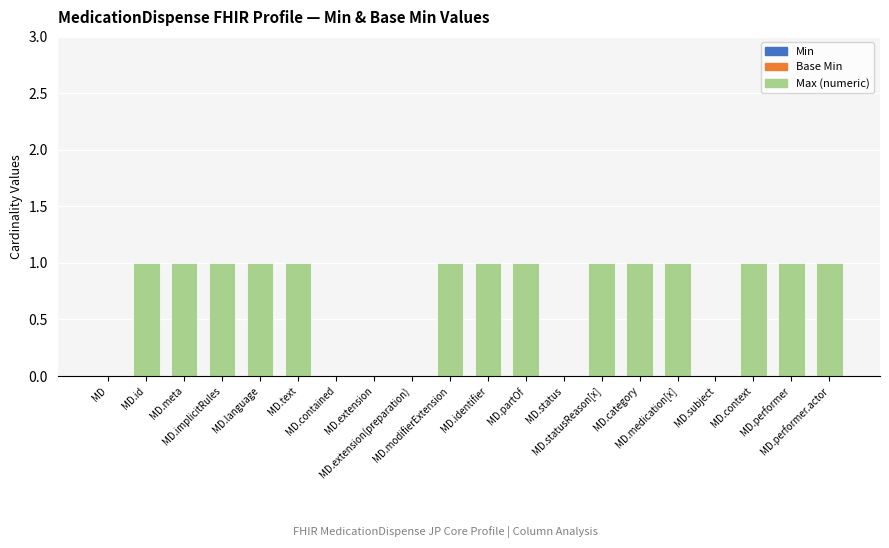

What is the greatest value displayed?

1